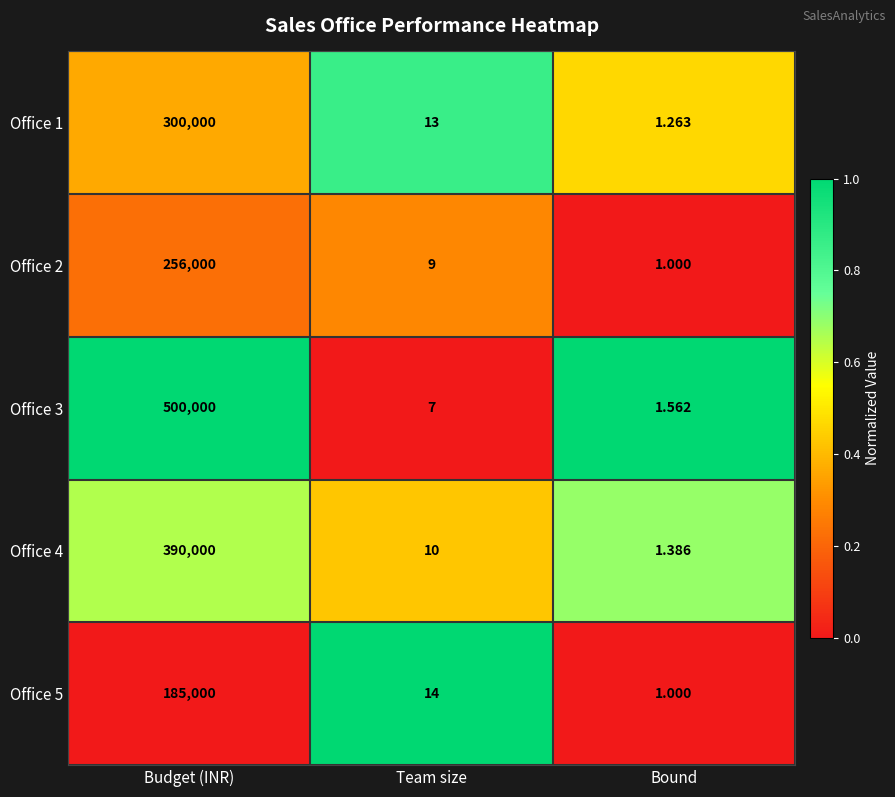

List the labels in order of Office 5 value, largest first.

Budget (INR), Team size, Bound